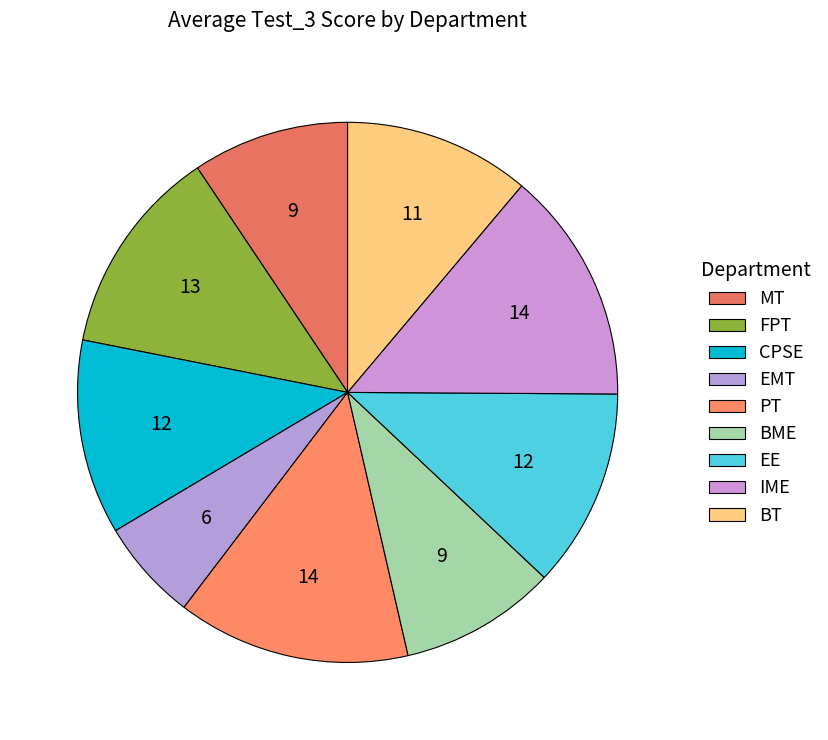

To the nearest percent, what is the average slice percentage?

11%